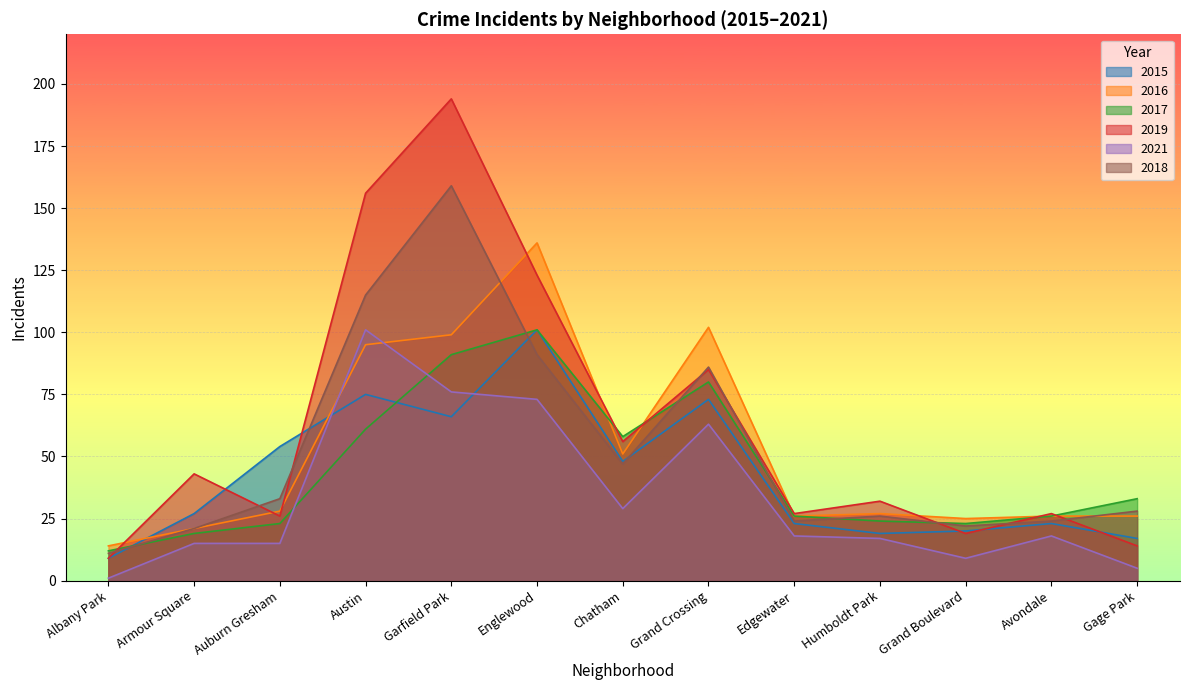

At how many categories does at least one series exceed 145?

2